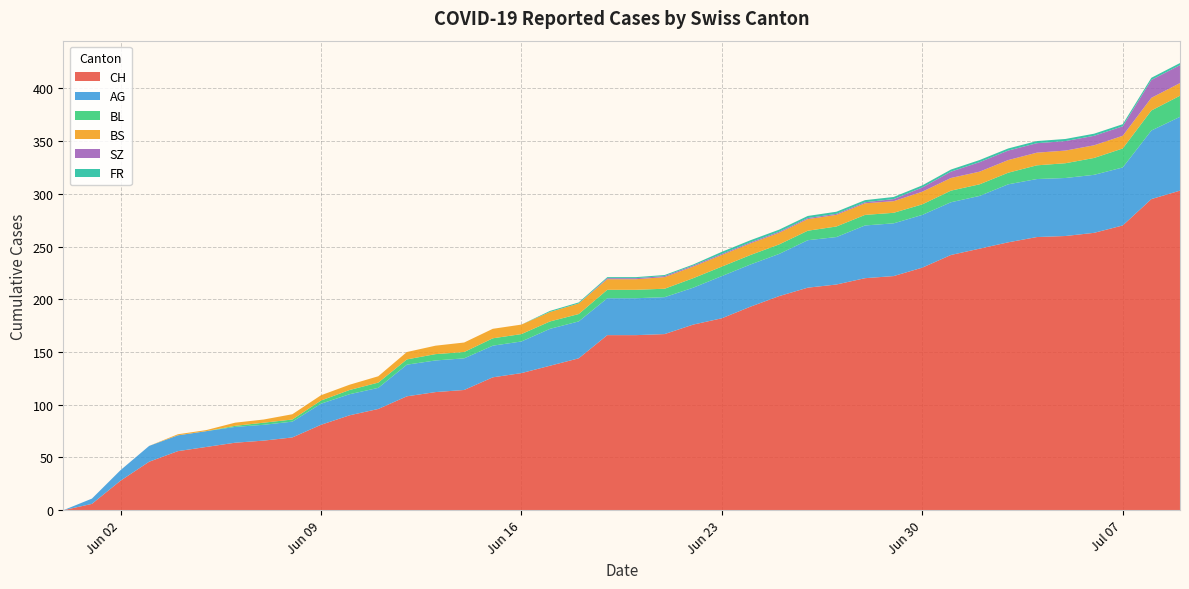

Reading left to right, extract all data points from this chart.

CH: 2020-05-31=0	2020-06-01=6	2020-06-02=28	2020-06-03=46	2020-06-04=56	2020-06-05=60	2020-06-06=64	2020-06-07=66	2020-06-08=69	2020-06-09=81	2020-06-10=90	2020-06-11=96	2020-06-12=108	2020-06-13=112	2020-06-14=114	2020-06-15=126	2020-06-16=130	2020-06-17=137	2020-06-18=144	2020-06-19=166	2020-06-20=166	2020-06-21=167	2020-06-22=176	2020-06-23=182	2020-06-24=193	2020-06-25=203	2020-06-26=211	2020-06-27=214	2020-06-28=220	2020-06-29=222	2020-06-30=230	2020-07-01=242	2020-07-02=248	2020-07-03=254	2020-07-04=259	2020-07-05=260	2020-07-06=263	2020-07-07=270	2020-07-08=295	2020-07-09=303
AG: 2020-05-31=0	2020-06-01=5	2020-06-02=10	2020-06-03=15	2020-06-04=15	2020-06-05=15	2020-06-06=15	2020-06-07=15	2020-06-08=15	2020-06-09=20	2020-06-10=20	2020-06-11=20	2020-06-12=30	2020-06-13=30	2020-06-14=30	2020-06-15=30	2020-06-16=30	2020-06-17=35	2020-06-18=35	2020-06-19=35	2020-06-20=35	2020-06-21=35	2020-06-22=35	2020-06-23=40	2020-06-24=40	2020-06-25=40	2020-06-26=45	2020-06-27=45	2020-06-28=50	2020-06-29=50	2020-06-30=50	2020-07-01=50	2020-07-02=50	2020-07-03=55	2020-07-04=55	2020-07-05=55	2020-07-06=55	2020-07-07=55	2020-07-08=65	2020-07-09=70
BL: 2020-05-31=0	2020-06-01=0	2020-06-02=0	2020-06-03=0	2020-06-04=0	2020-06-05=0	2020-06-06=1	2020-06-07=2	2020-06-08=2	2020-06-09=3	2020-06-10=4	2020-06-11=5	2020-06-12=5	2020-06-13=6	2020-06-14=6	2020-06-15=7	2020-06-16=7	2020-06-17=7	2020-06-18=7	2020-06-19=8	2020-06-20=8	2020-06-21=8	2020-06-22=9	2020-06-23=9	2020-06-24=9	2020-06-25=9	2020-06-26=9	2020-06-27=10	2020-06-28=10	2020-06-29=10	2020-06-30=10	2020-07-01=11	2020-07-02=11	2020-07-03=11	2020-07-04=13	2020-07-05=14	2020-07-06=16	2020-07-07=18	2020-07-08=19	2020-07-09=20
BS: 2020-05-31=0	2020-06-01=0	2020-06-02=0	2020-06-03=0	2020-06-04=1	2020-06-05=1	2020-06-06=3	2020-06-07=3	2020-06-08=5	2020-06-09=5	2020-06-10=5	2020-06-11=6	2020-06-12=7	2020-06-13=8	2020-06-14=9	2020-06-15=9	2020-06-16=9	2020-06-17=9	2020-06-18=10	2020-06-19=10	2020-06-20=10	2020-06-21=11	2020-06-22=11	2020-06-23=11	2020-06-24=11	2020-06-25=11	2020-06-26=11	2020-06-27=11	2020-06-28=11	2020-06-29=11	2020-06-30=12	2020-07-01=12	2020-07-02=12	2020-07-03=12	2020-07-04=12	2020-07-05=12	2020-07-06=12	2020-07-07=12	2020-07-08=12	2020-07-09=12
SZ: 2020-05-31=0	2020-06-01=0	2020-06-02=0	2020-06-03=0	2020-06-04=0	2020-06-05=0	2020-06-06=0	2020-06-07=0	2020-06-08=0	2020-06-09=0	2020-06-10=0	2020-06-11=0	2020-06-12=0	2020-06-13=0	2020-06-14=0	2020-06-15=0	2020-06-16=0	2020-06-17=0	2020-06-18=0	2020-06-19=1	2020-06-20=1	2020-06-21=1	2020-06-22=1	2020-06-23=1	2020-06-24=1	2020-06-25=1	2020-06-26=1	2020-06-27=1	2020-06-28=1	2020-06-29=2	2020-06-30=4	2020-07-01=6	2020-07-02=9	2020-07-03=9	2020-07-04=9	2020-07-05=9	2020-07-06=9	2020-07-07=9	2020-07-08=17	2020-07-09=17
FR: 2020-05-31=0	2020-06-01=0	2020-06-02=0	2020-06-03=0	2020-06-04=0	2020-06-05=0	2020-06-06=0	2020-06-07=0	2020-06-08=0	2020-06-09=0	2020-06-10=0	2020-06-11=0	2020-06-12=0	2020-06-13=0	2020-06-14=0	2020-06-15=0	2020-06-16=0	2020-06-17=1	2020-06-18=1	2020-06-19=1	2020-06-20=1	2020-06-21=1	2020-06-22=1	2020-06-23=2	2020-06-24=2	2020-06-25=2	2020-06-26=2	2020-06-27=2	2020-06-28=2	2020-06-29=2	2020-06-30=2	2020-07-01=2	2020-07-02=2	2020-07-03=2	2020-07-04=2	2020-07-05=2	2020-07-06=2	2020-07-07=2	2020-07-08=2	2020-07-09=2